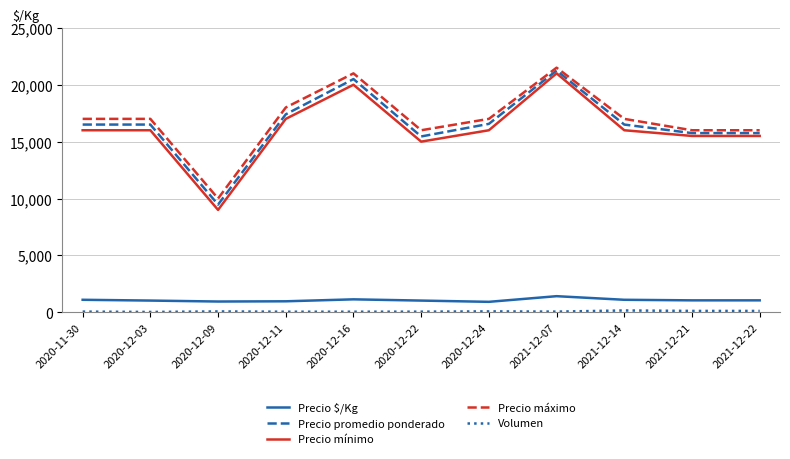

Does the chart have visible grid lines?

Yes